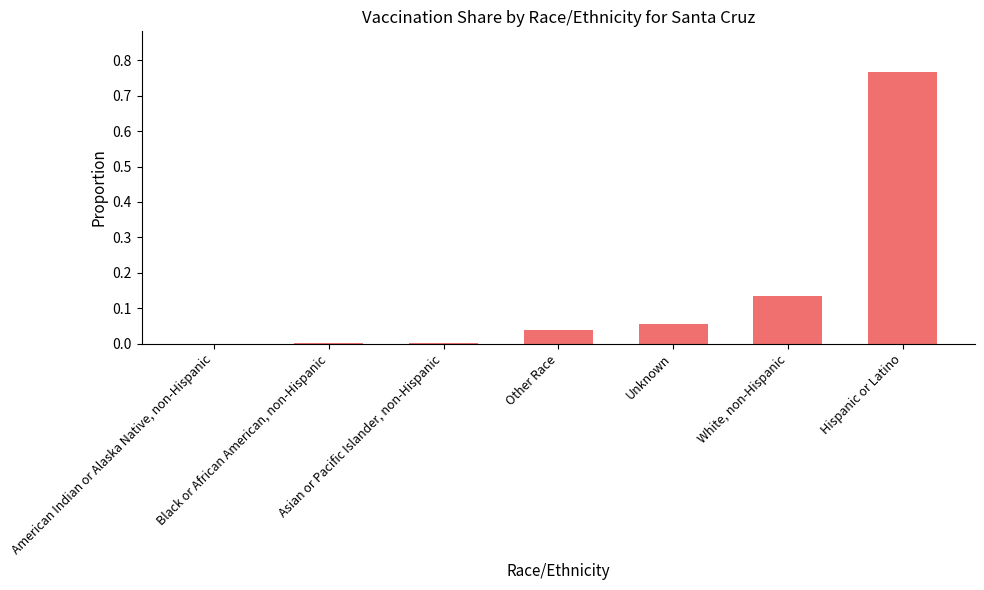

What is the maximum value shown in the chart?

0.8